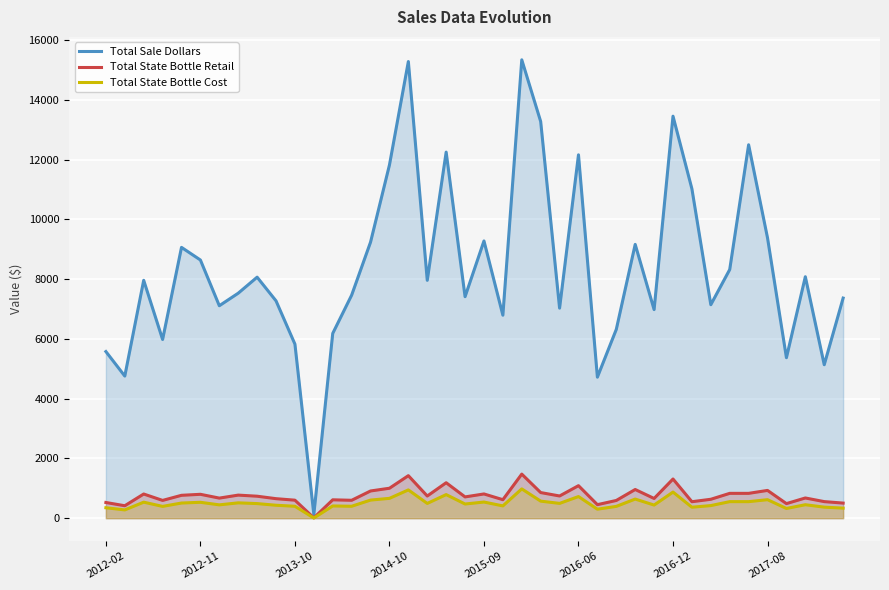

In Total Sale Dollars, how many points are lower than both neighbors (excluding endpoints)?

13